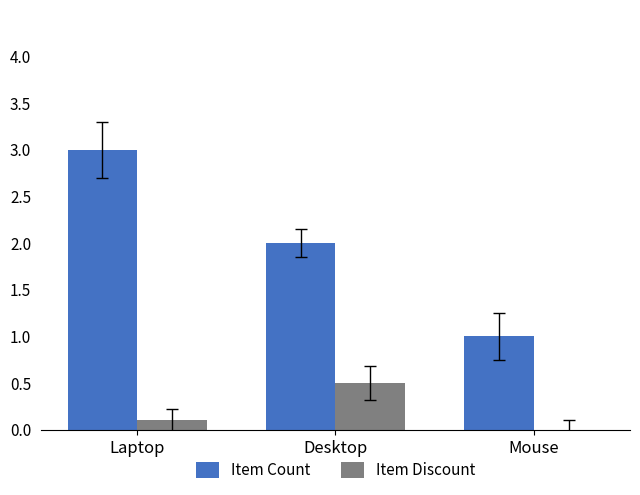

How many Item Count values are between 1 and 3?

3